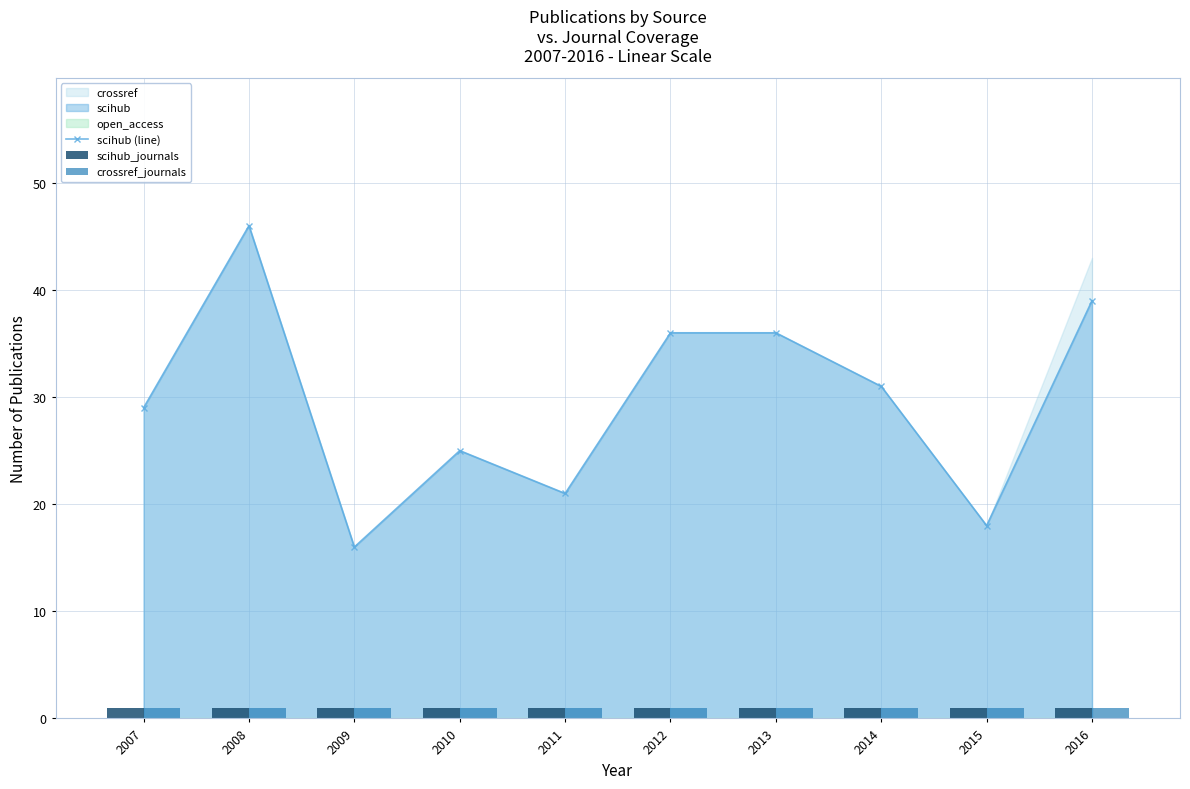

Reading right to left, list all the values displayed in this chart.

scihub (line): 2016=39	2015=18	2014=31	2013=36	2012=36	2011=21	2010=25	2009=16	2008=46	2007=29
scihub_journals: 2016=1	2015=1	2014=1	2013=1	2012=1	2011=1	2010=1	2009=1	2008=1	2007=1
crossref_journals: 2016=1	2015=1	2014=1	2013=1	2012=1	2011=1	2010=1	2009=1	2008=1	2007=1